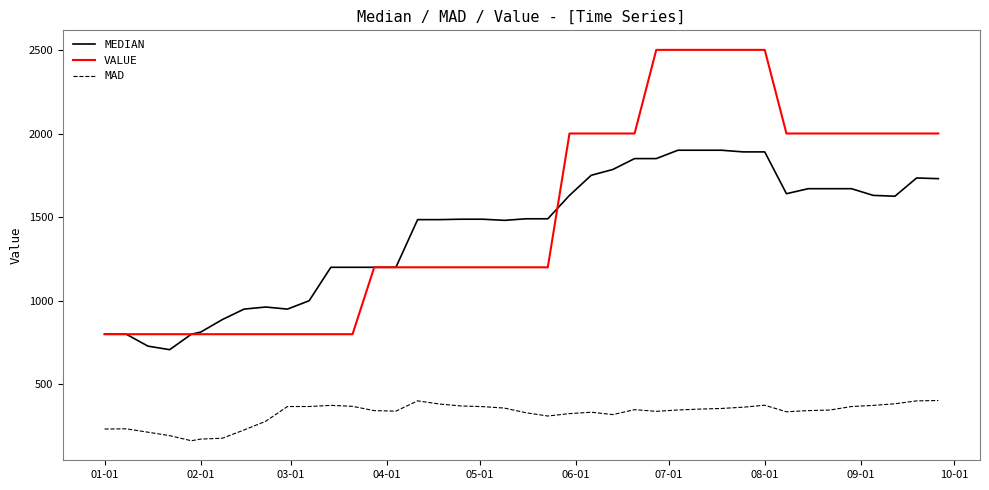

Which series has the largest range (max minus min)?

VALUE